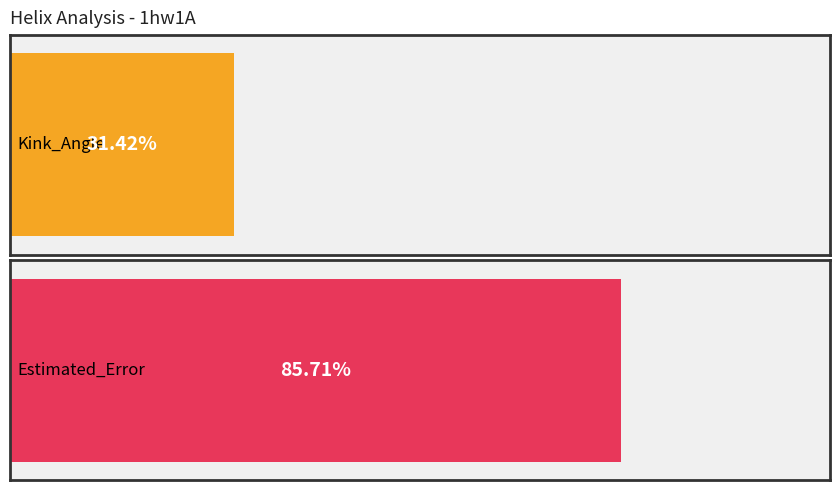

How many distinct data groups are displayed?

2